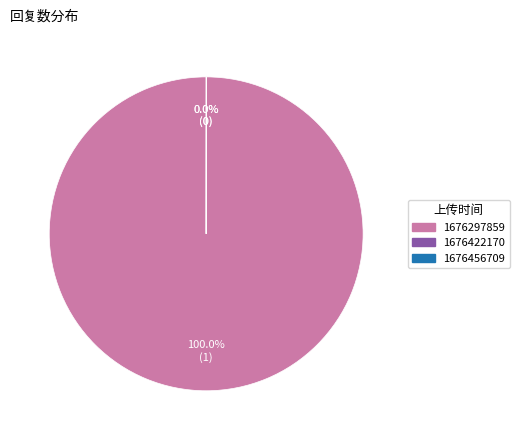

Is there a majority slice in this chart?

Yes